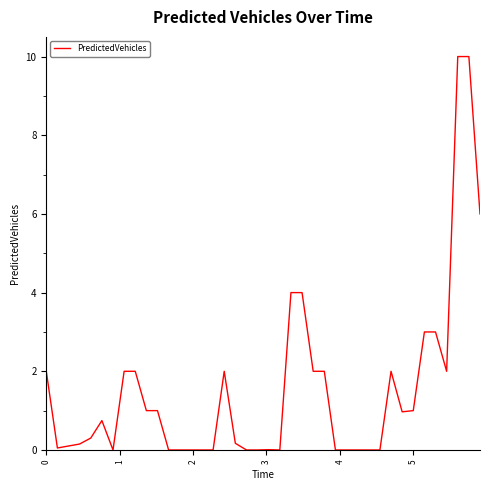

What is the difference between the maximum and minimum values?

10.0